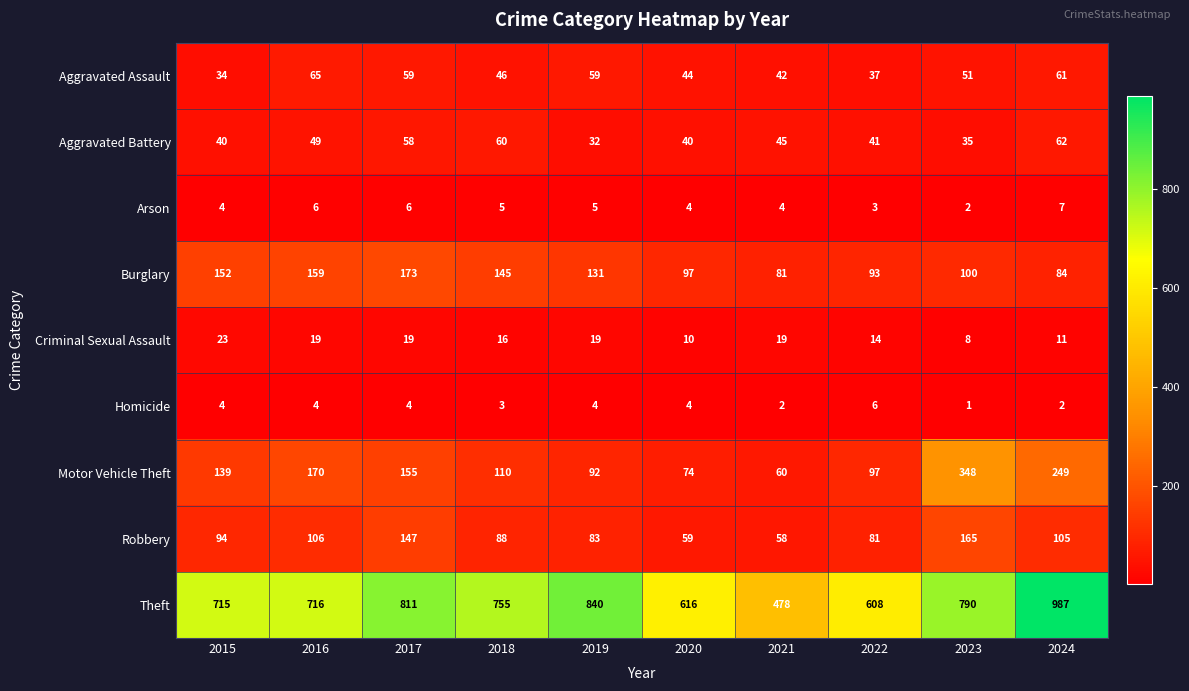

List the series in order of their peak value, lowest first.

Homicide, Arson, Criminal Sexual Assault, Aggravated Battery, Aggravated Assault, Robbery, Burglary, Motor Vehicle Theft, Theft